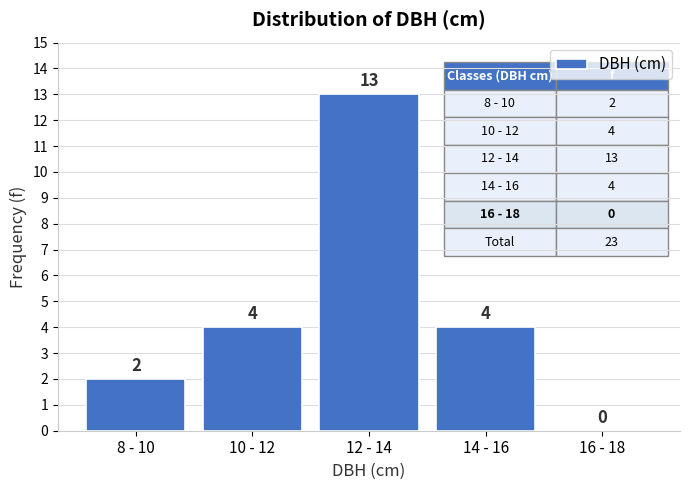

Reading right to left, what are all the values shown in this chart?

16 - 18=0	14 - 16=4	12 - 14=13	10 - 12=4	8 - 10=2